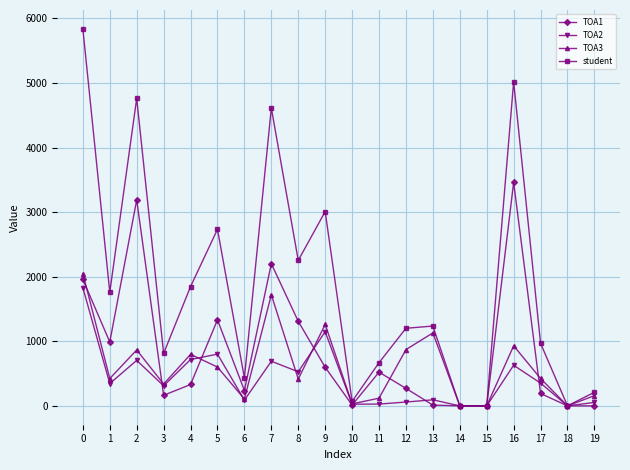

Which series has the largest range (max minus min)?

student